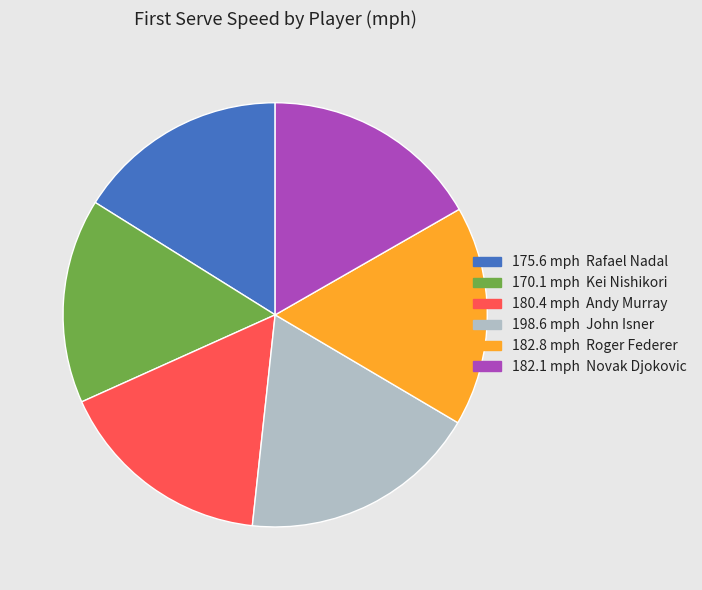

Is there any slice that represents more than half of the pie?

No